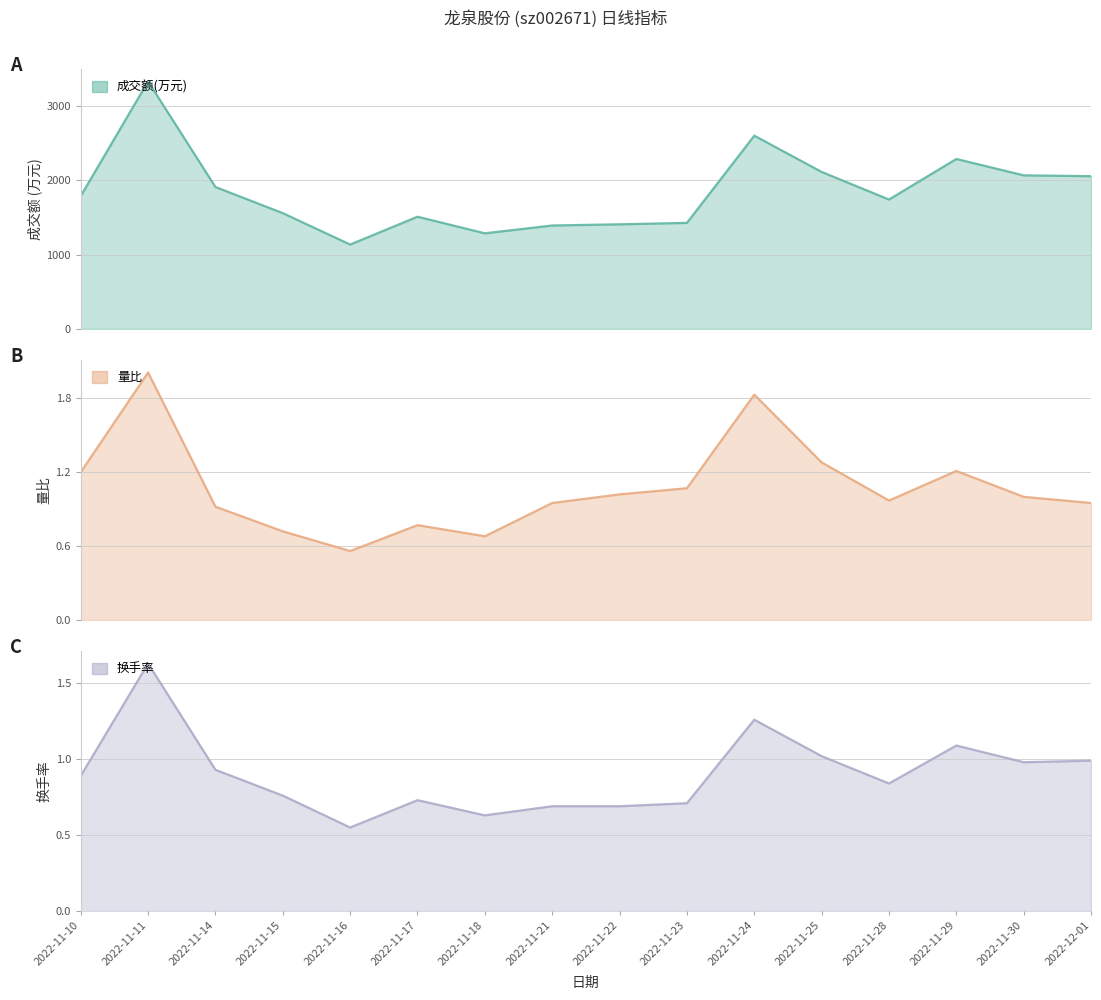

The 量比 series shows 1.8 at 2022-11-22. True or false?

False